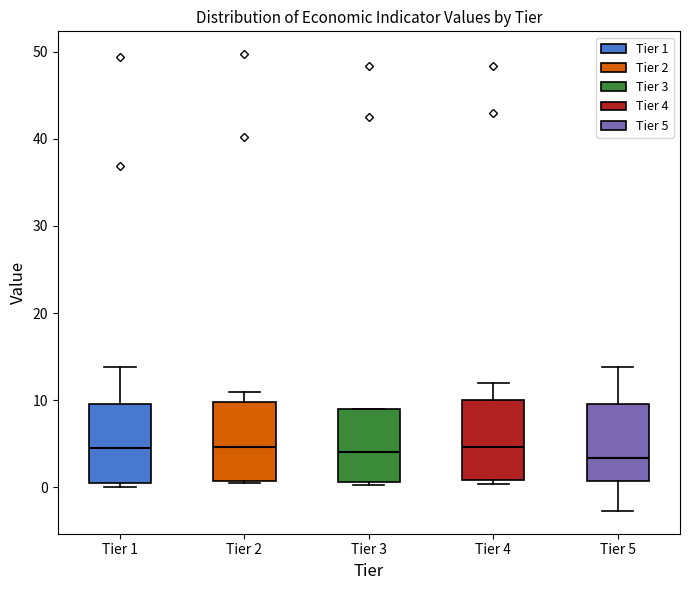

Where is the lower edge of the box for Tier 5 on the y-axis? The values are not printed on the chart, so give them approximately, as read against the axis.

1